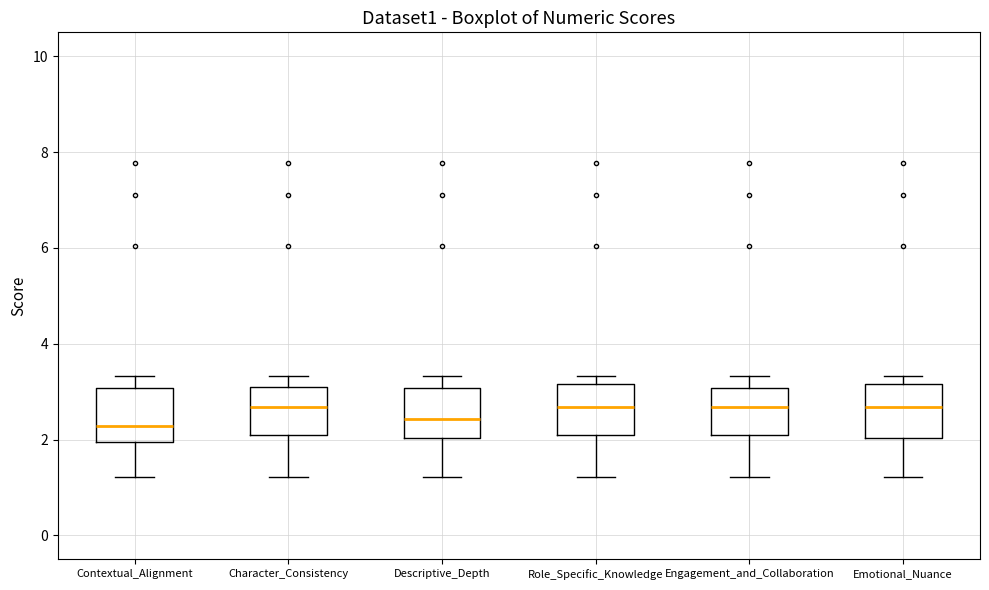

Reading left to right, transcribe this box plot: for each box, give where its median line is, the range the box spans, and where its two whiskers end, as read against the y-axis. The values are not printed on the chart, so give them approximately, as read against the axis.

Contextual_Alignment: median 2.2, box 2.0 to 3.0, whiskers 1.2 to 3.4
Character_Consistency: median 2.6, box 2.0 to 3.2, whiskers 1.2 to 3.4
Descriptive_Depth: median 2.4, box 2.0 to 3.0, whiskers 1.2 to 3.4
Role_Specific_Knowledge: median 2.6, box 2.0 to 3.2, whiskers 1.2 to 3.4
Engagement_and_Collaboration: median 2.6, box 2.0 to 3.0, whiskers 1.2 to 3.4
Emotional_Nuance: median 2.6, box 2.0 to 3.2, whiskers 1.2 to 3.4